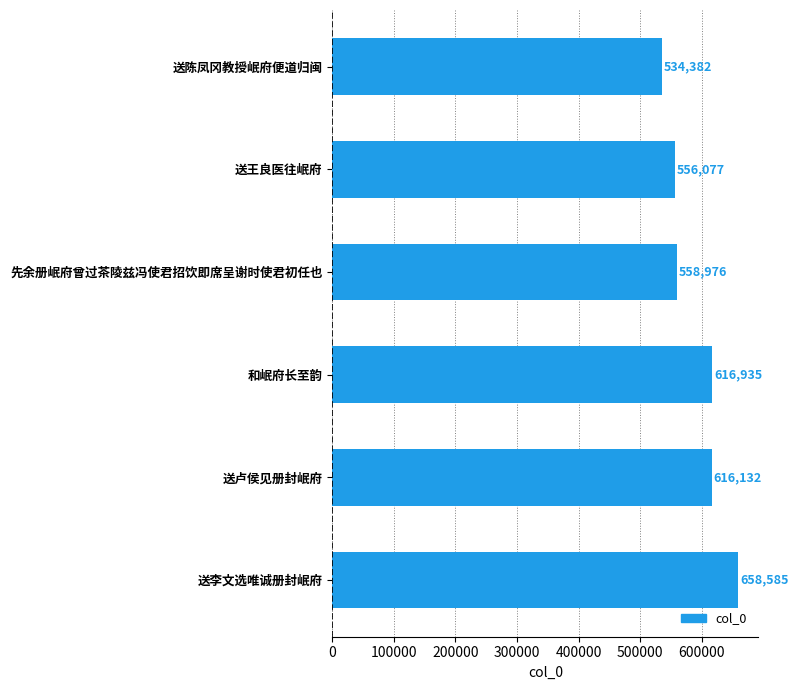

What is the minimum value shown in the chart?

534382